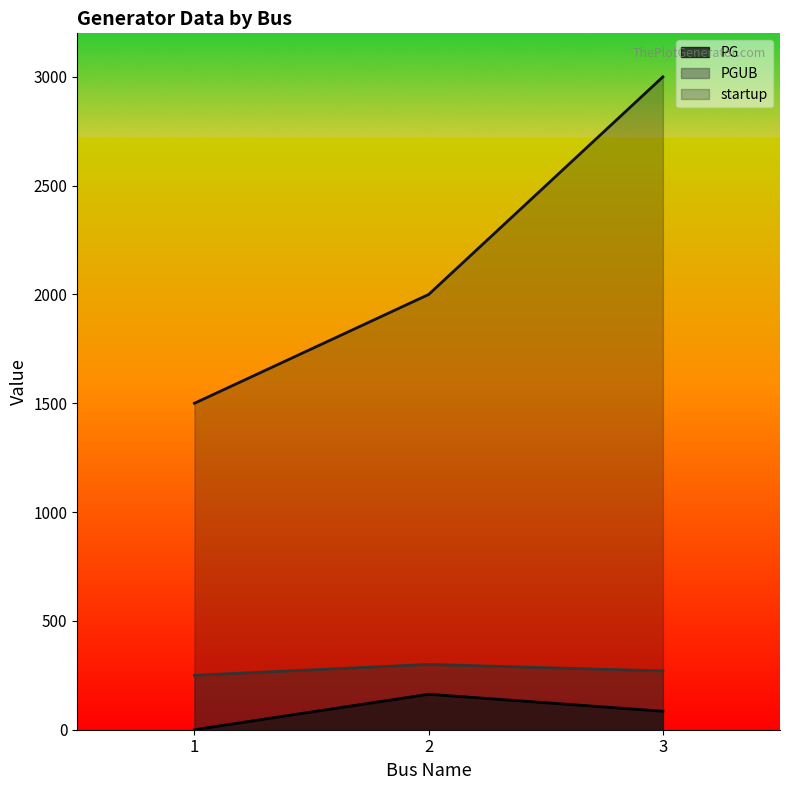

Which series changed the most between 1 and 3?

startup